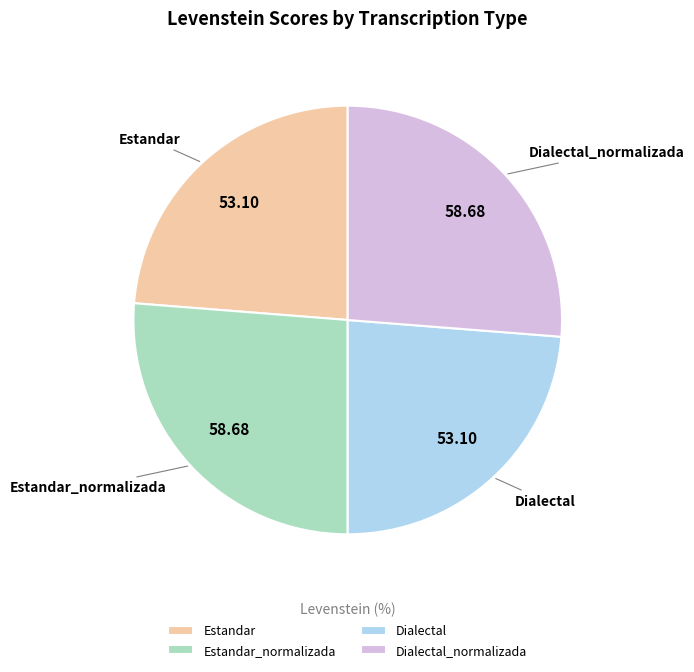

Between Estandar_normalizada and Estandar, which is larger?

Estandar_normalizada